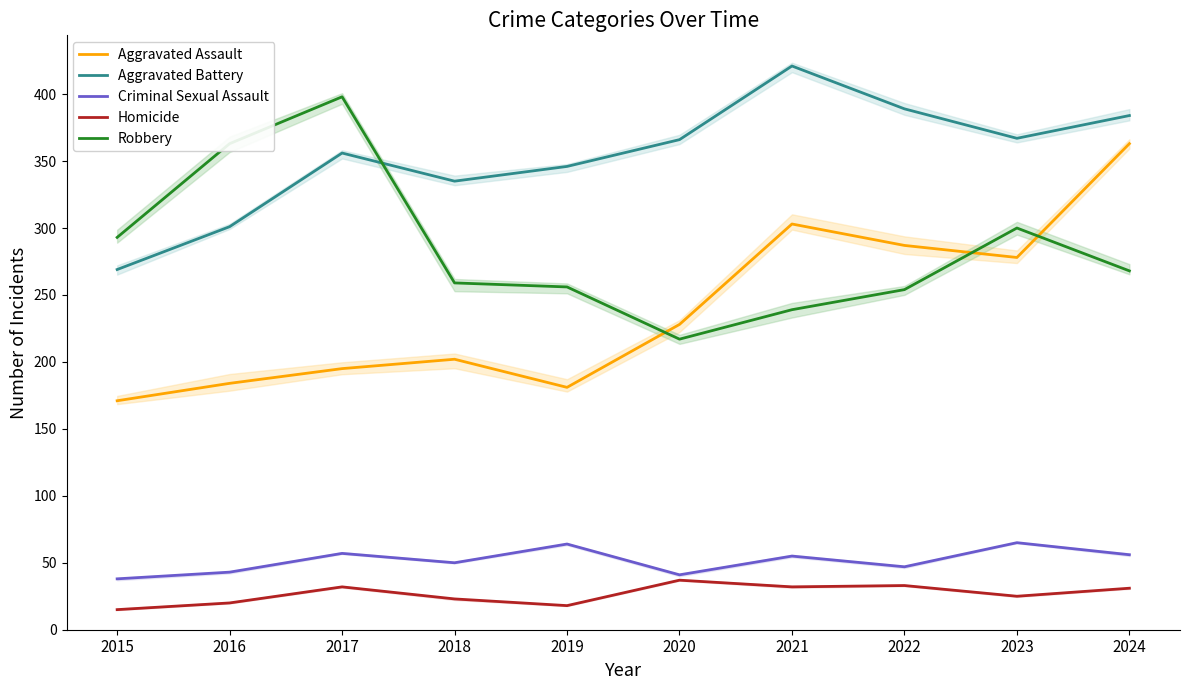

How many lines are shown in the chart?

5